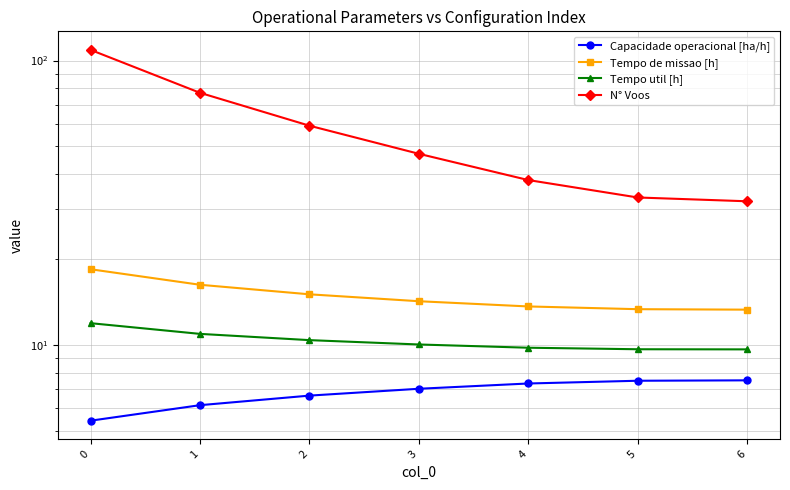

Reading left to right, transcribe all the data shown in this chart.

Capacidade operacional [ha/h]: 0=5.4	1=6.1	2=6.6	3=7.0	4=7.3	5=7.5	6=7.5
Tempo de missao [h]: 0=18.5	1=16.3	2=15.1	3=14.2	4=13.7	5=13.4	6=13.3
Tempo util [h]: 0=11.9	1=10.9	2=10.4	3=10.0	4=9.8	5=9.7	6=9.7
N° Voos: 0=109.0	1=77.0	2=59.0	3=47.0	4=38.0	5=33.0	6=32.0